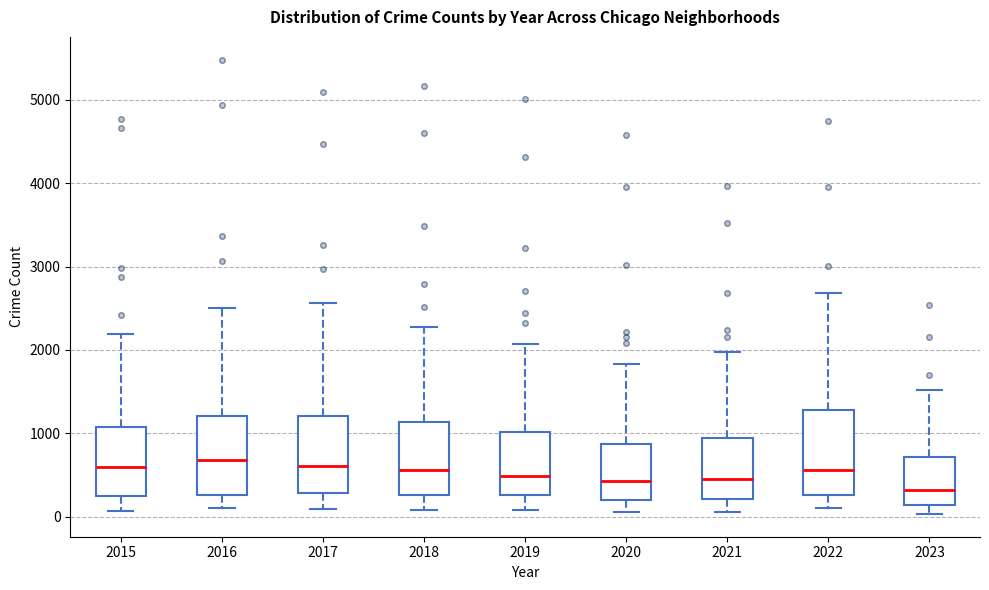

Where does the median line of the box at x = 2017 sit on the y-axis? The values are not printed on the chart, so give them approximately, as read against the axis.

600